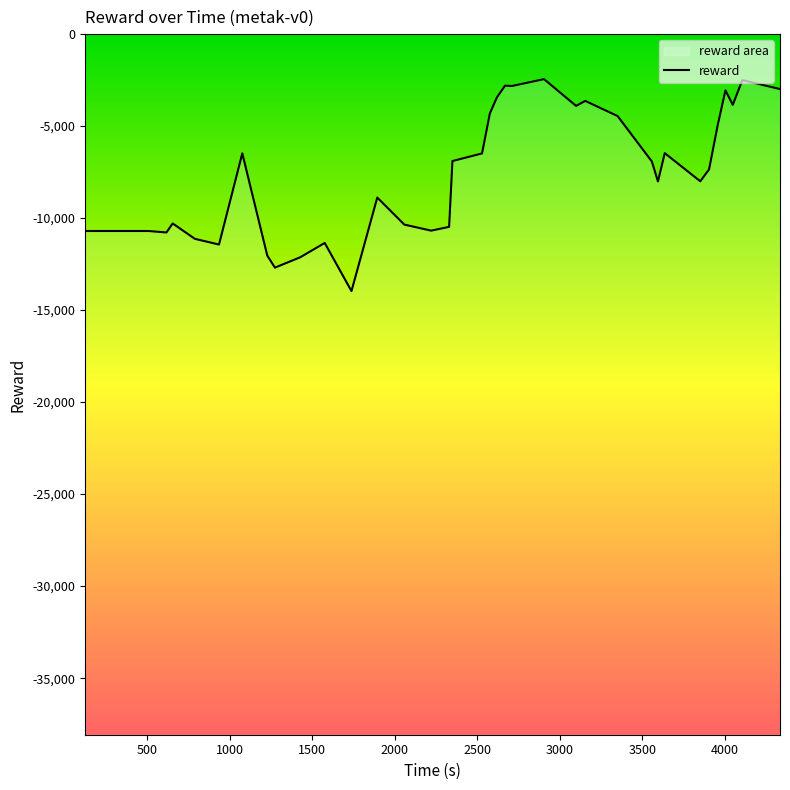

True or false: the data has more than 1 interior local peaks.

True